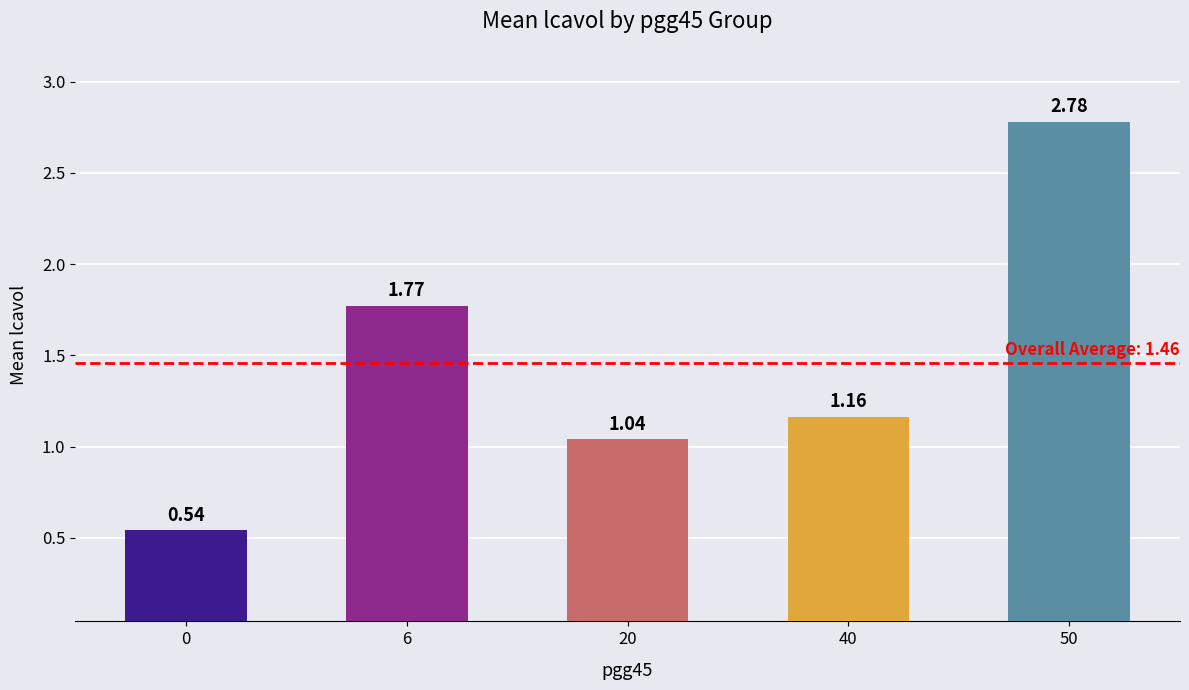

The value at 0 is 0.7. True or false?

False